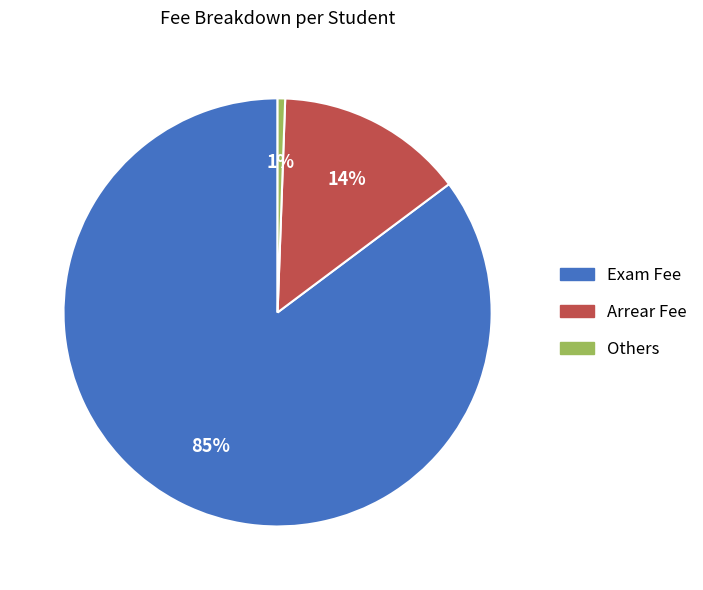

Which slice represents more than half of the pie?

Exam Fee